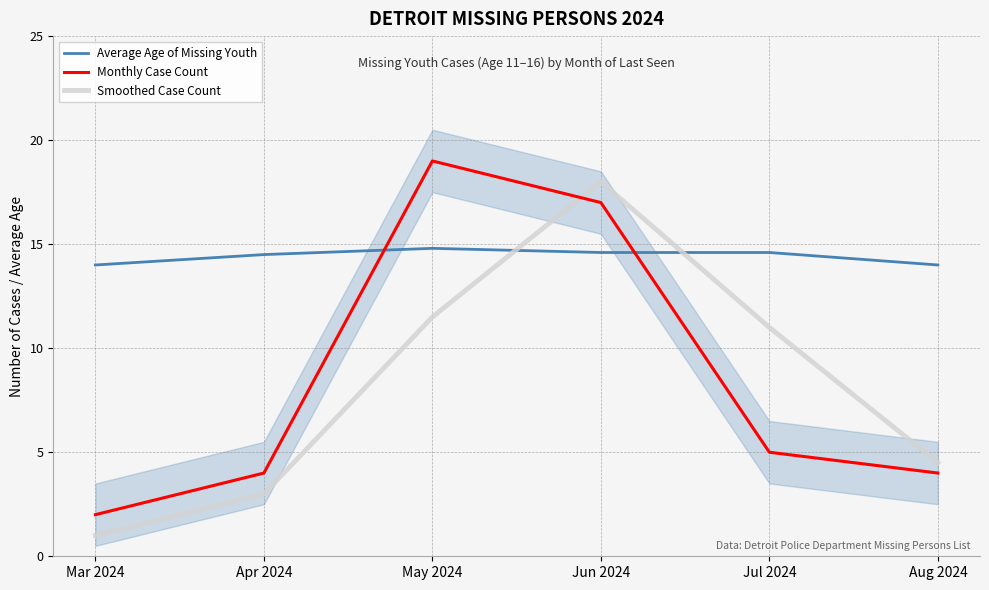

How many data points does each series have?

6